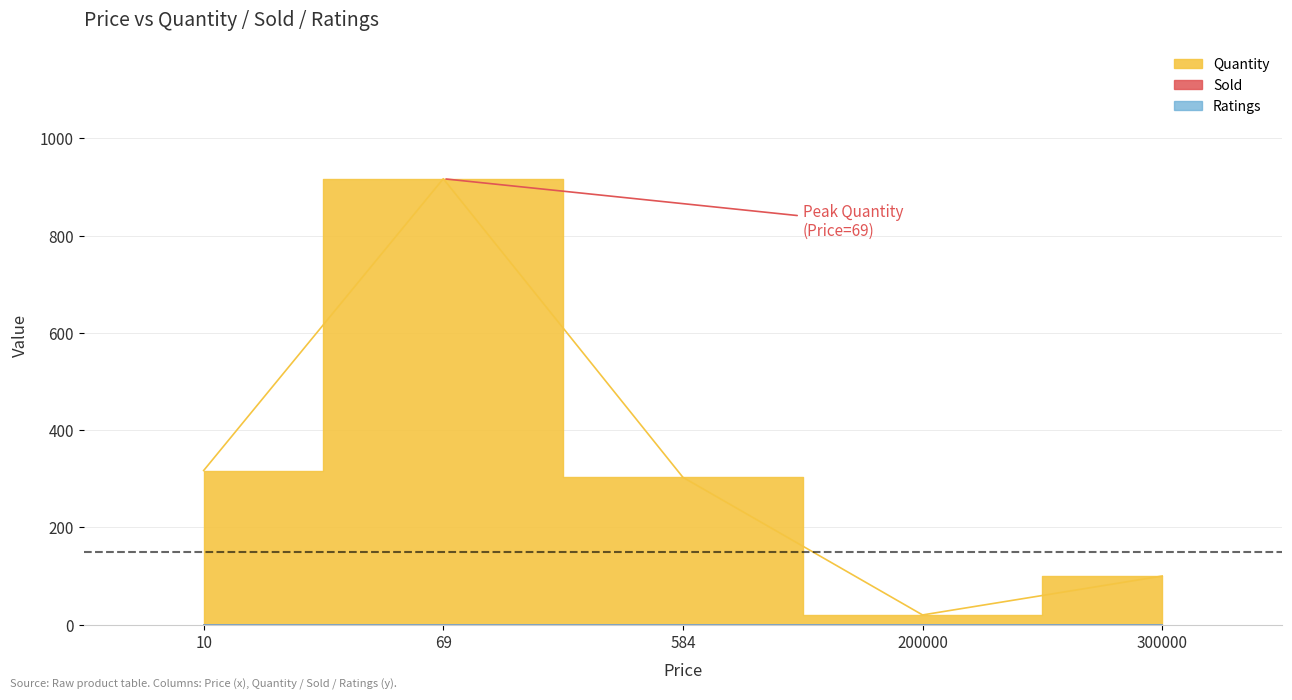

List the series in order of their peak value, lowest first.

Sold, Ratings, Quantity